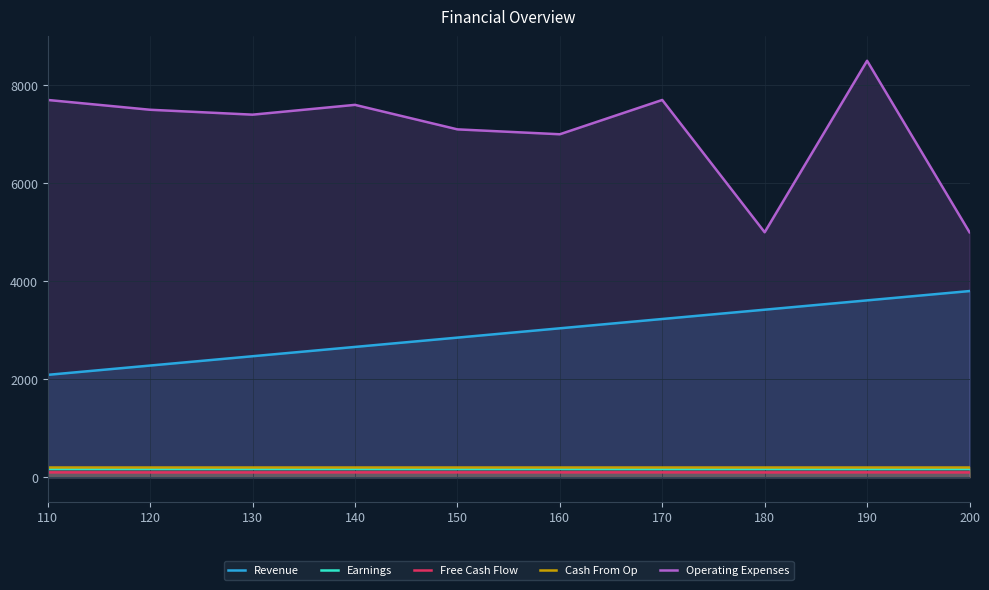

What is the difference between the second highest and minimum values in the Free Cash Flow series?

1